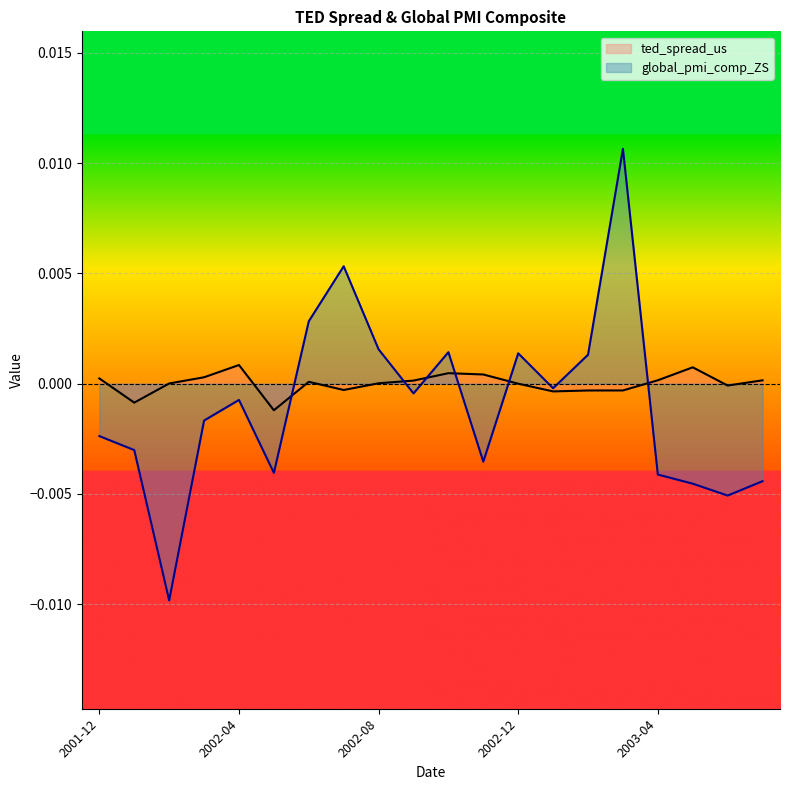

Is it true that global_pmi_comp_ZS equals -0.0 at 2002-09?

True